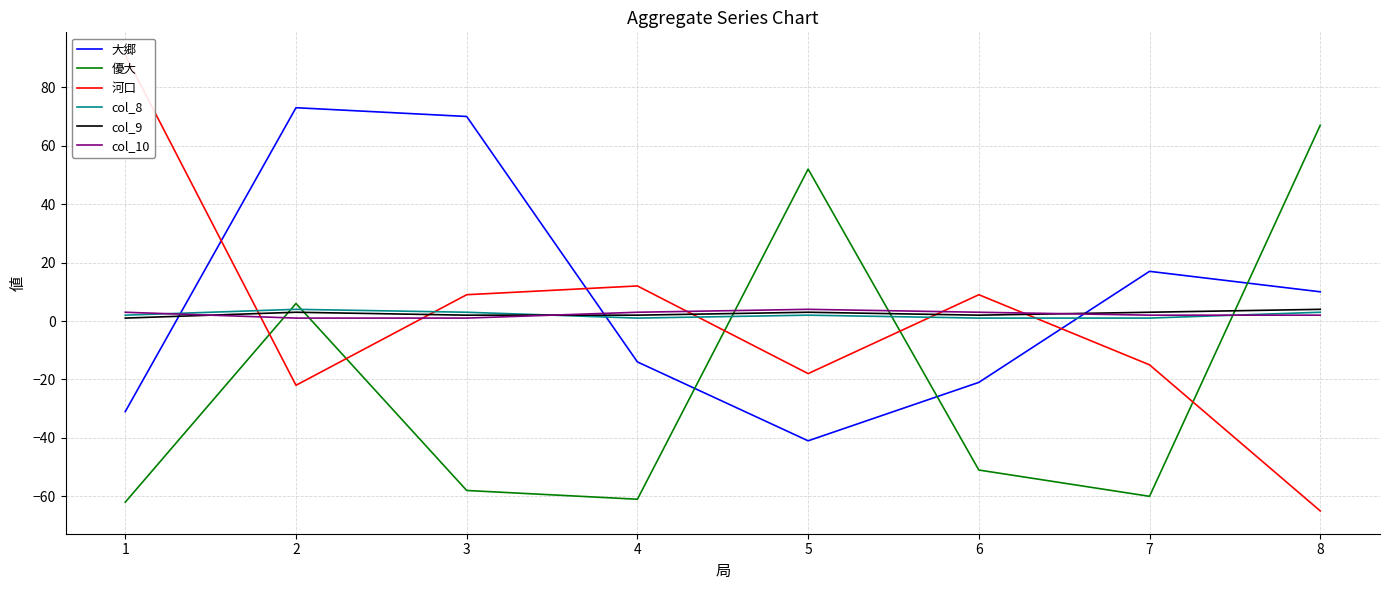

How many data points in col_9 are above 3?

1